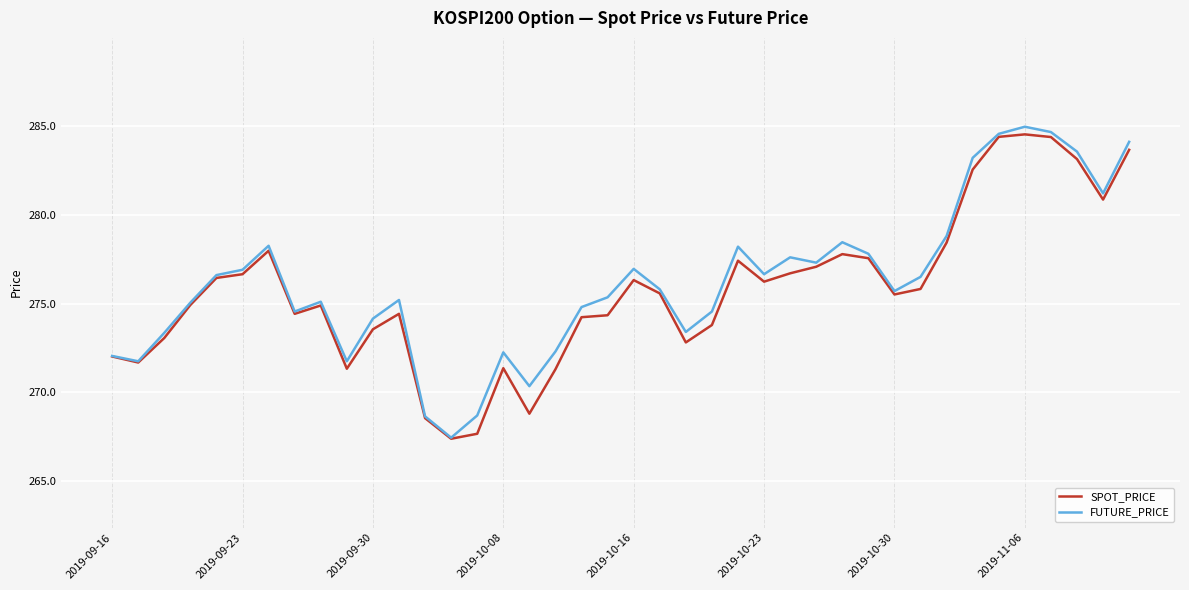

What is the lowest value of the SPOT_PRICE series?

267.4